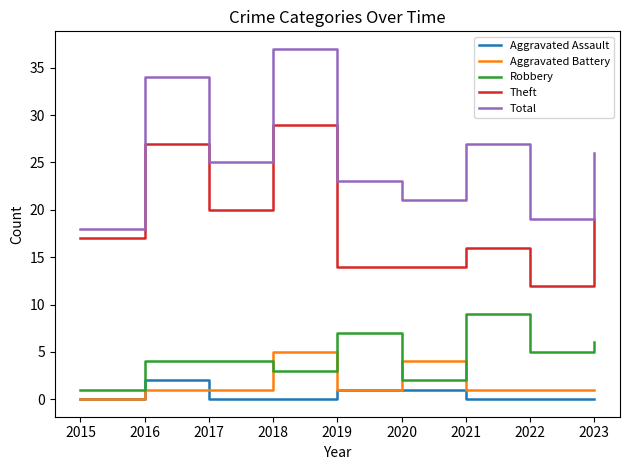

List the series in order of their peak value, highest first.

Total, Theft, Robbery, Aggravated Battery, Aggravated Assault